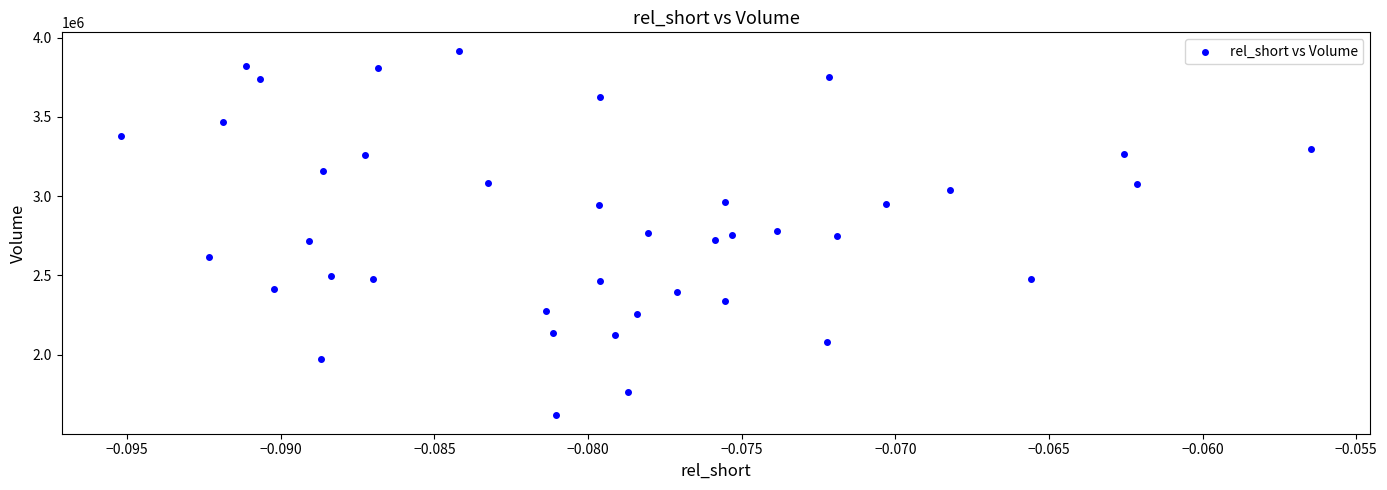

What is the range of Y values (max minus min)?

2300100